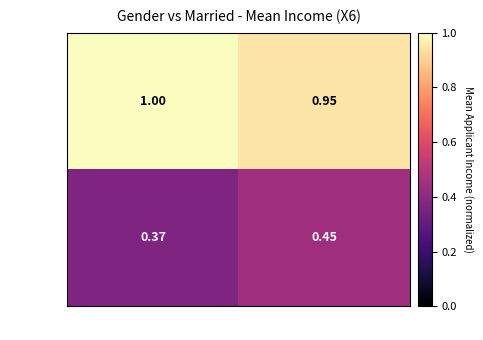

Rank the series at No from lowest to highest value.

Female, Male